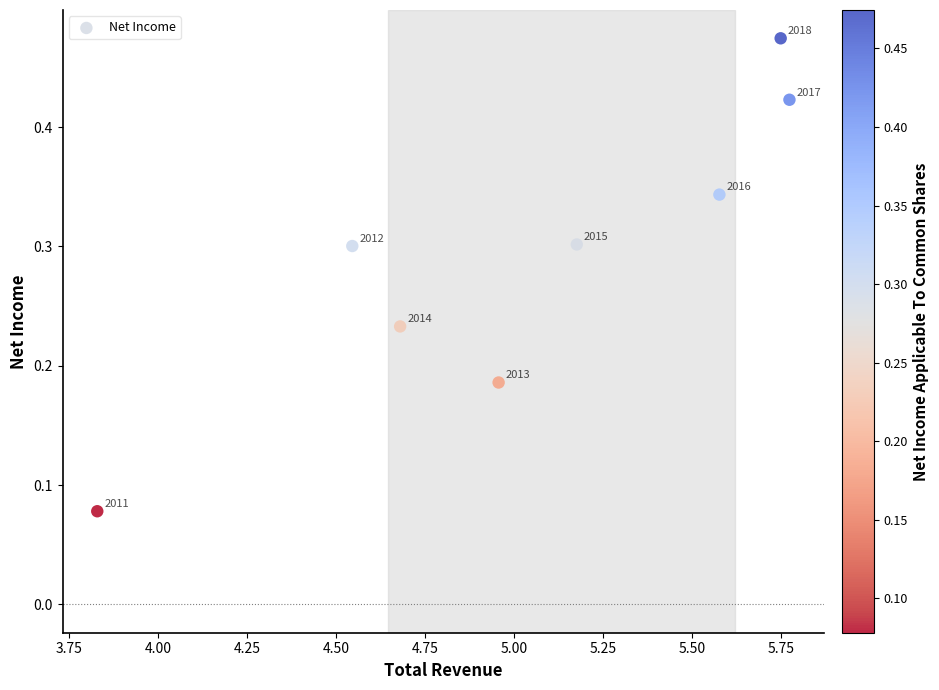

What is the average X value?

5.0